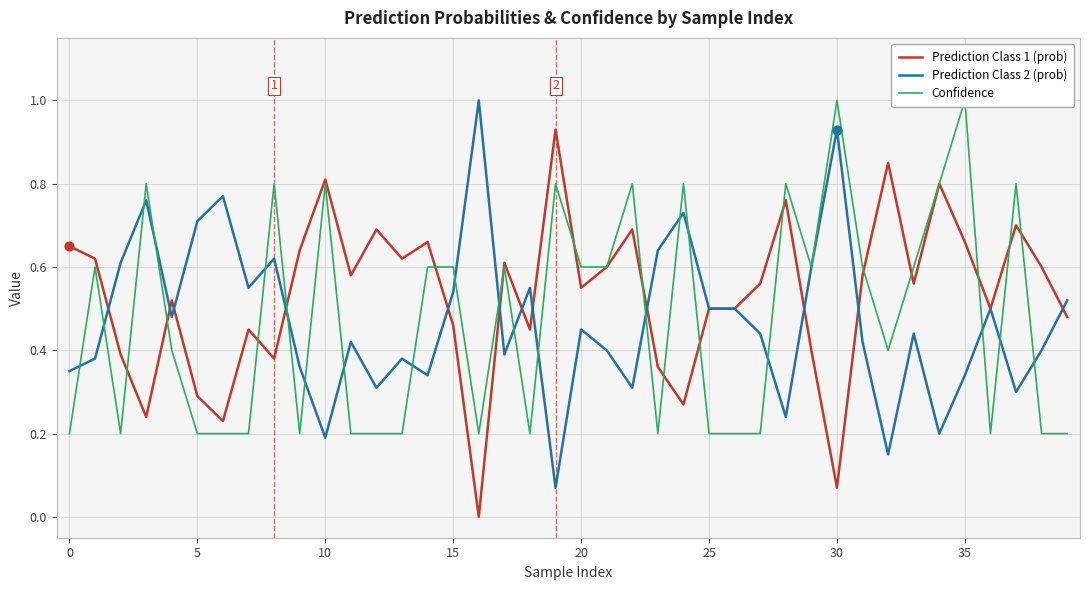

Which series has the widest spread of Y values?

Prediction Class 1 (prob)